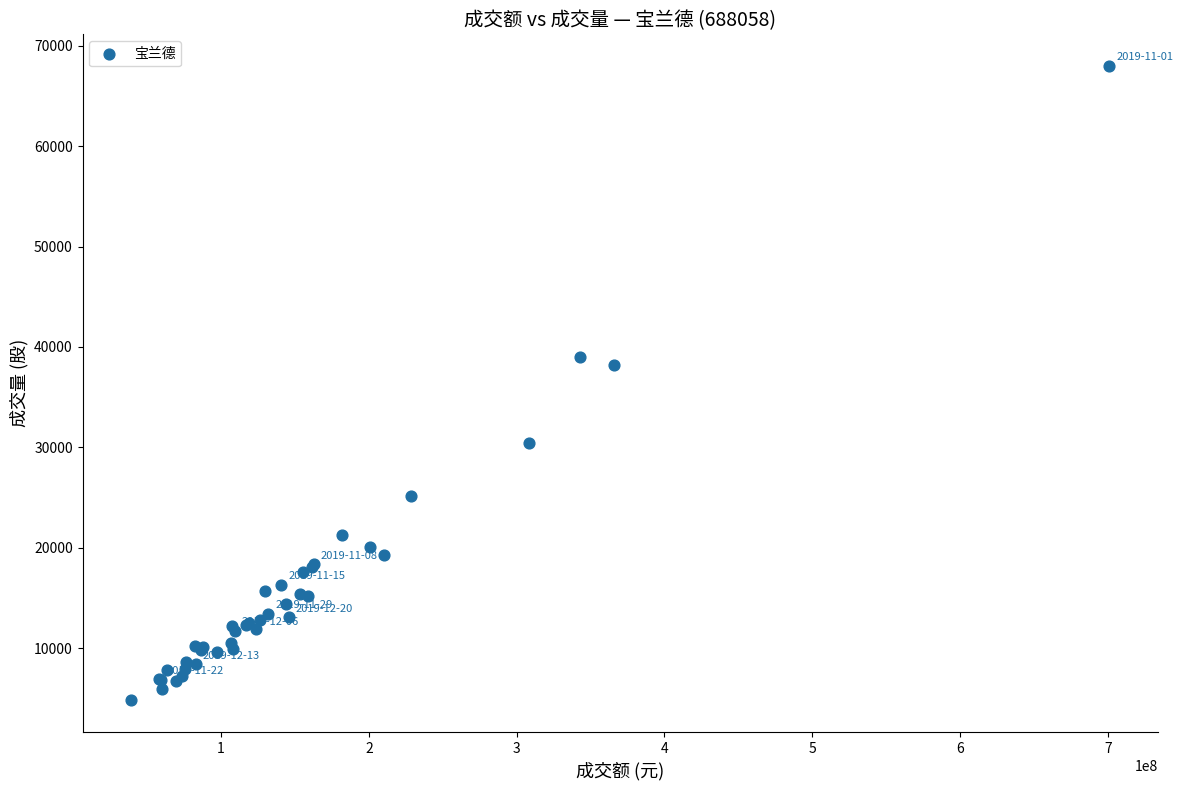

What Y value in the scatter plot is closest to 36386?

38210